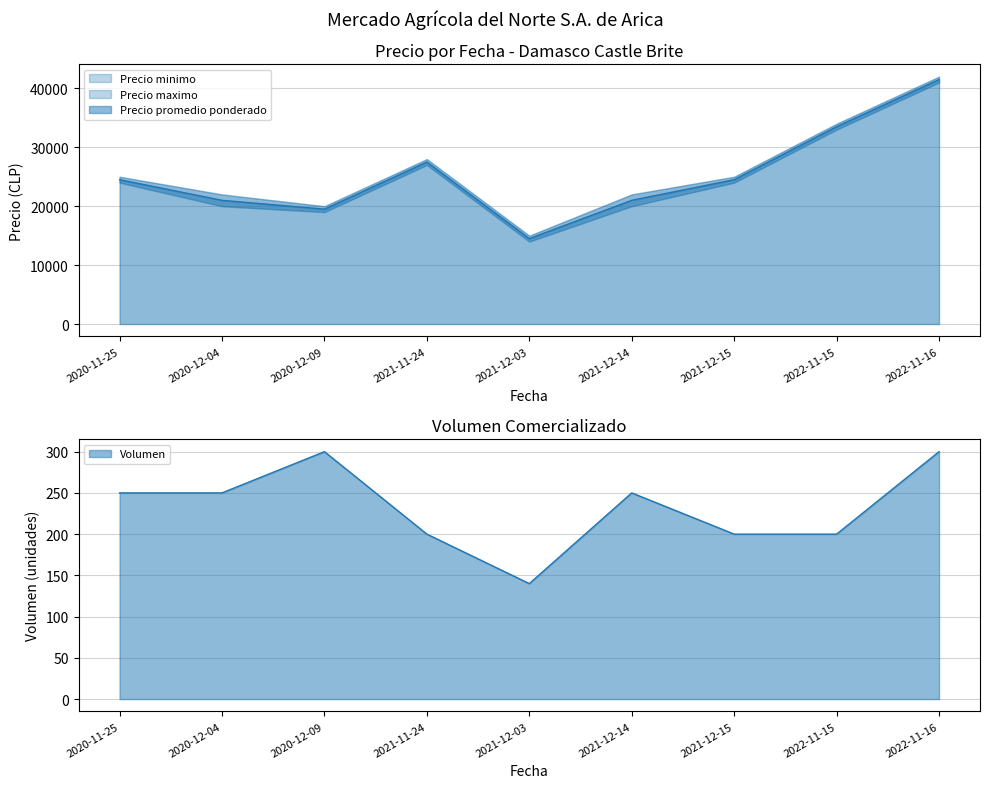

True or false: Precio maximo and Precio promedio ponderado cross at least once.

False